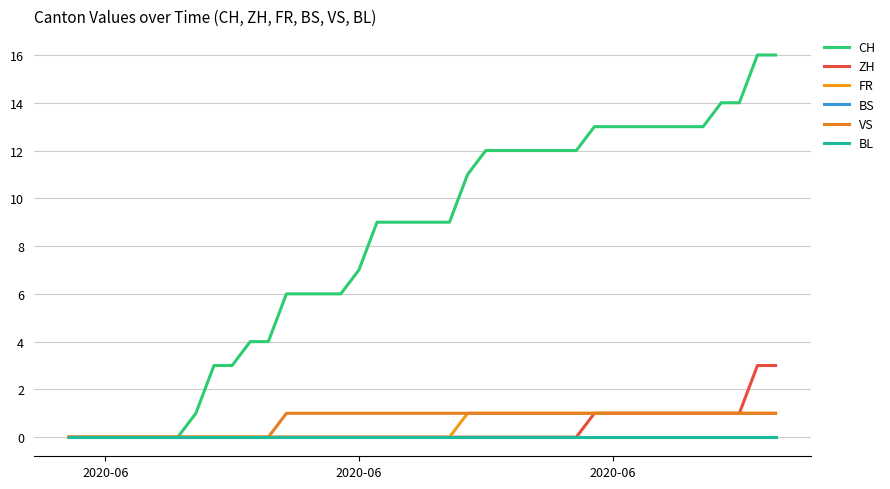

Where is VS nearest to the value 0?

2020-06